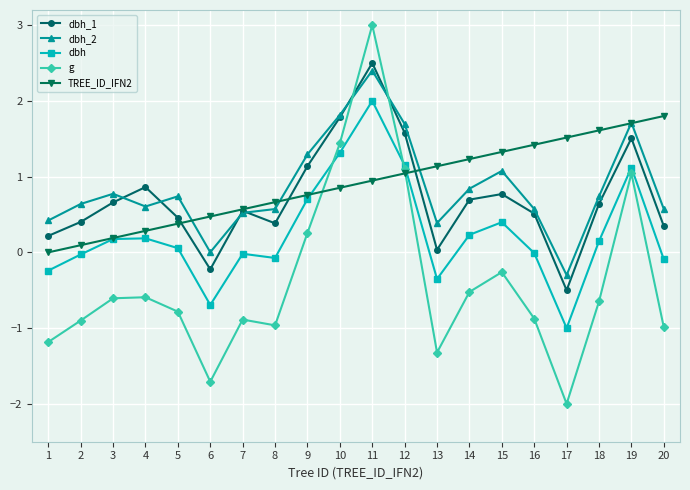

At which category is the sum across all series the highest?

11